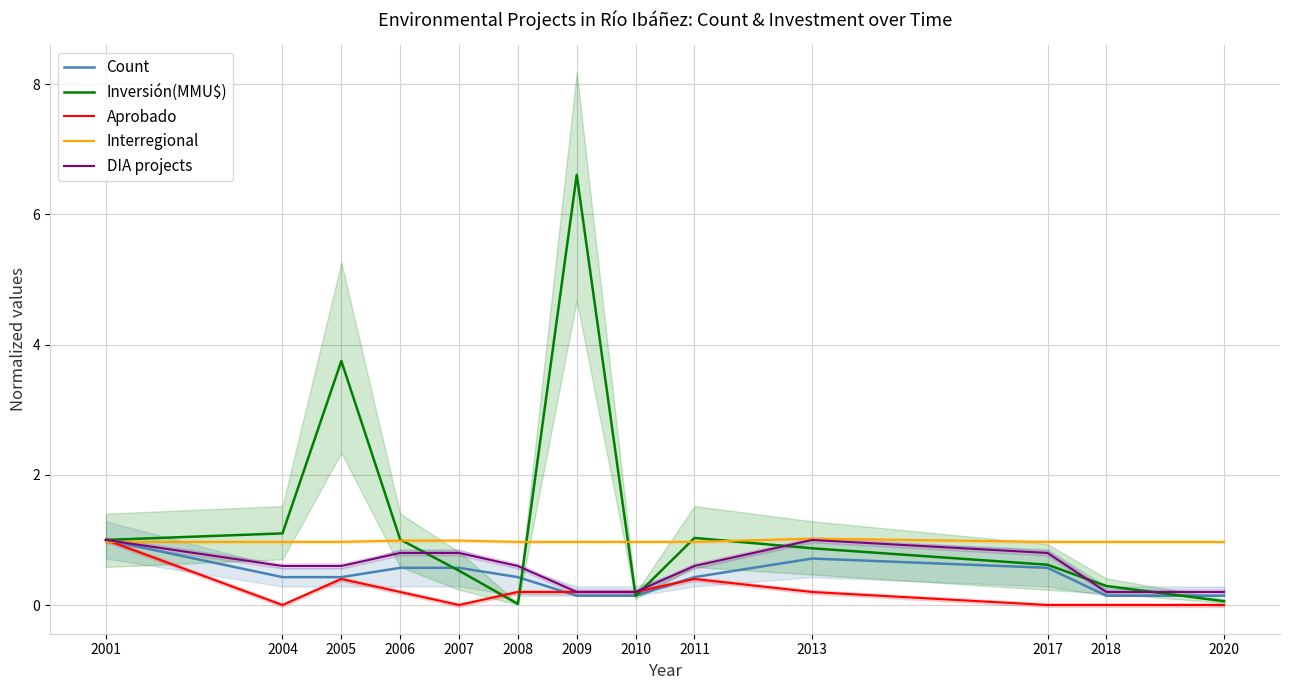

What is the value of the DIA projects point at the 4th from the left?

0.8